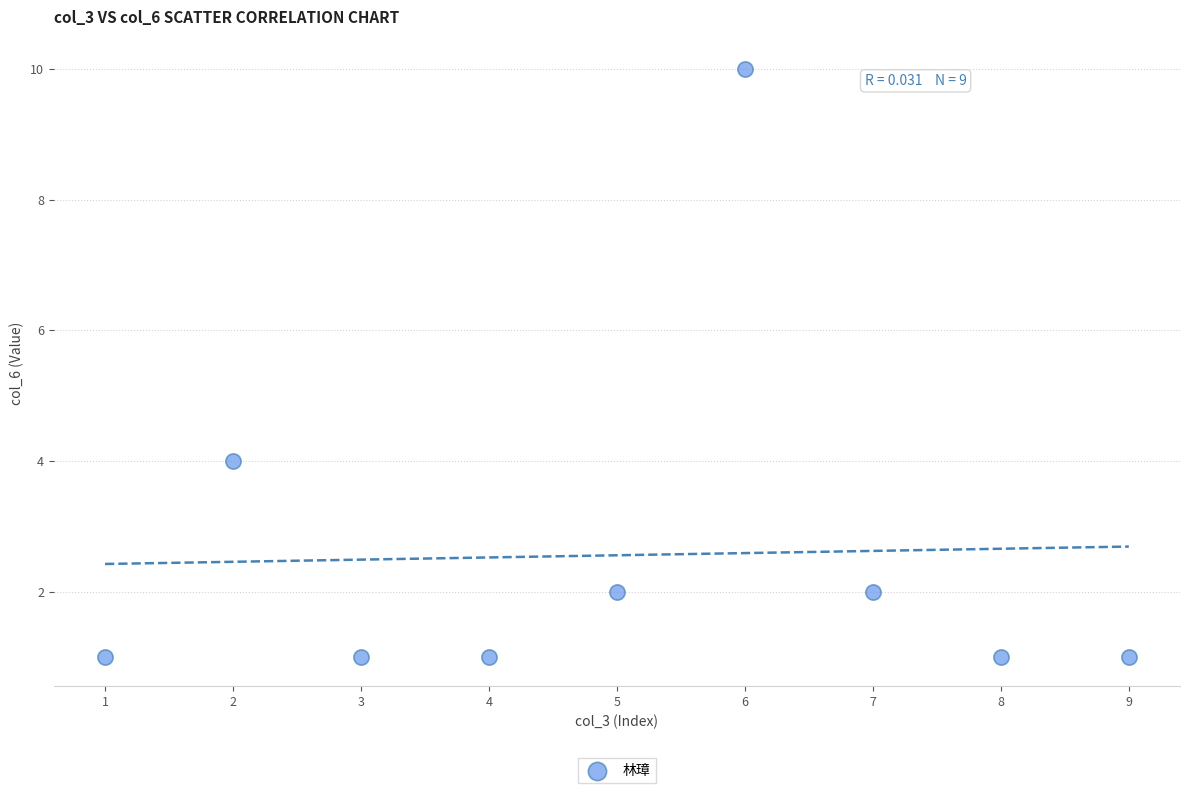

What Y value in the scatter plot is closest to 5?

4